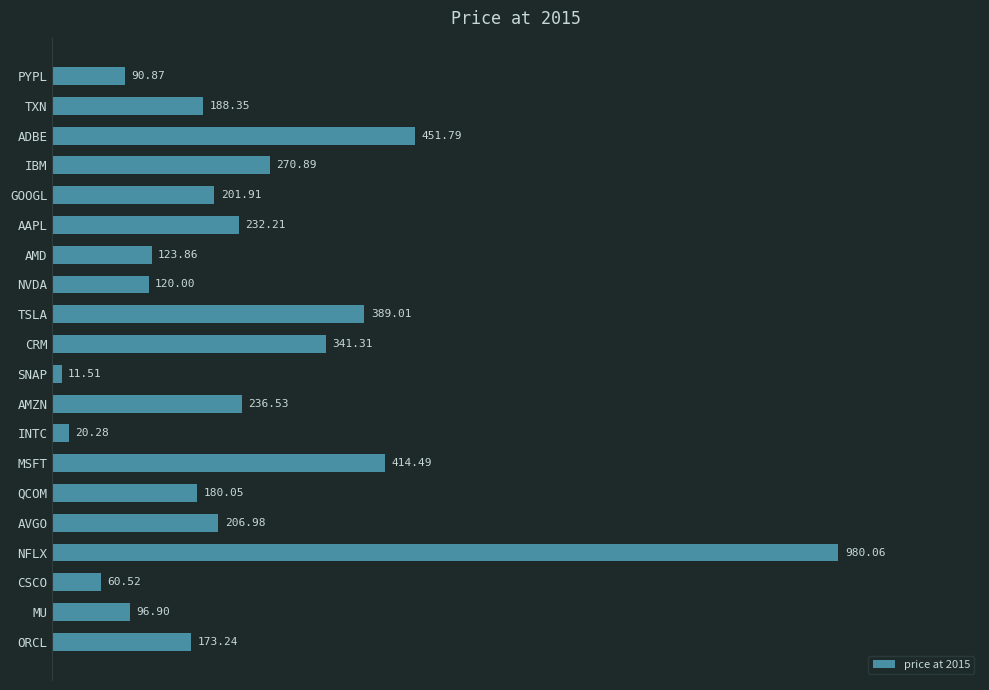

Does the chart contain any negative values?

No